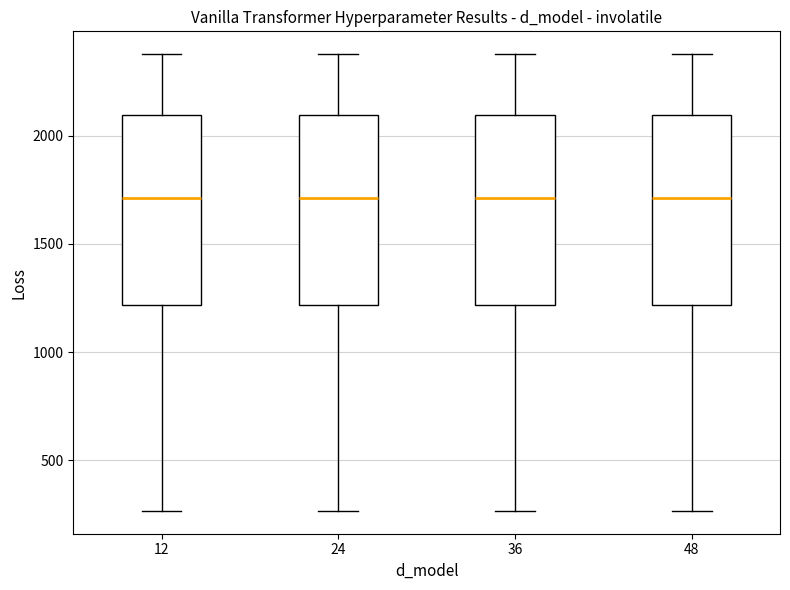

Reading left to right, read every box against the y-axis: the position of its median line, the range the box covers, and the ends of its whiskers. The values are not printed on the chart, so give them approximately, as read against the axis.

12: median 1700, box 1200 to 2100, whiskers 250 to 2400
24: median 1700, box 1200 to 2100, whiskers 250 to 2400
36: median 1700, box 1200 to 2100, whiskers 250 to 2400
48: median 1700, box 1200 to 2100, whiskers 250 to 2400